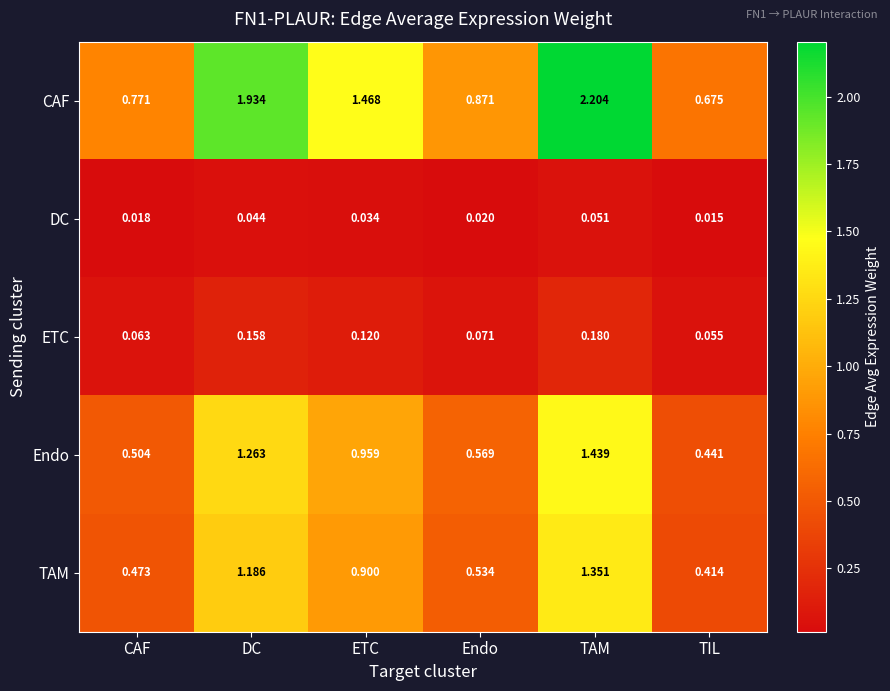

Rank the series at DC from lowest to highest value.

DC, ETC, TAM, Endo, CAF